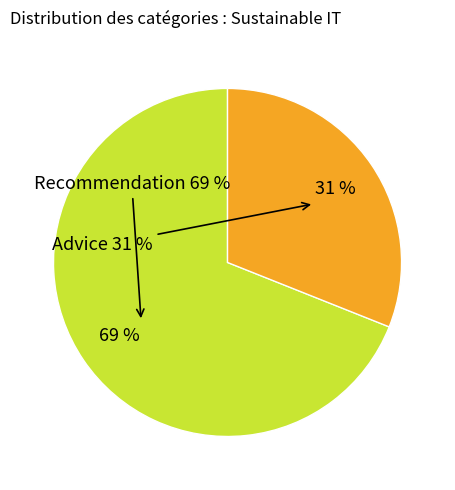

Which slice is the largest?

Recommendation